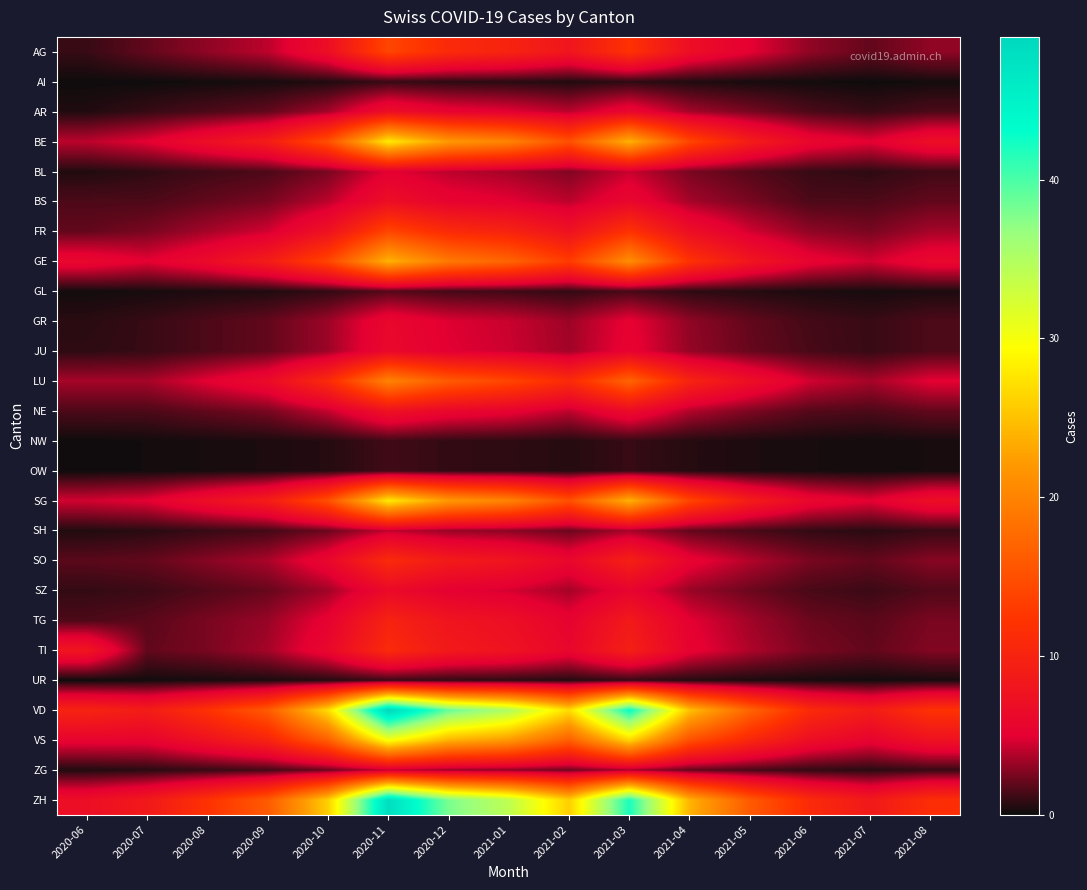

Rank the series at 2021-02 from lowest to highest value.

AI, NW, OW, UR, GL, SH, ZG, BL, GR, JU, SZ, AR, BS, NE, TG, TI, SO, FR, AG, LU, GE, BE, SG, VS, ZH, VD